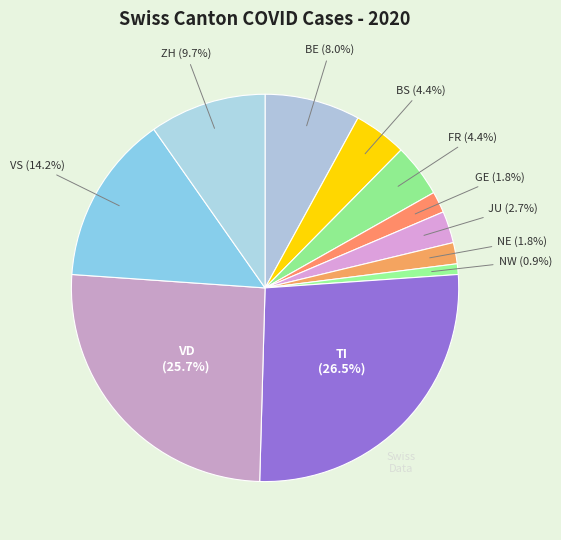

How many segments does this pie chart have?

11